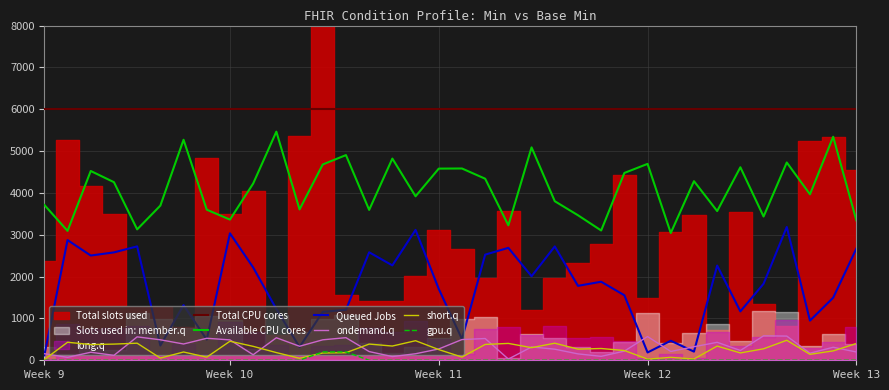

Is it true that Available CPU cores equals 5434.2 at 11?

False